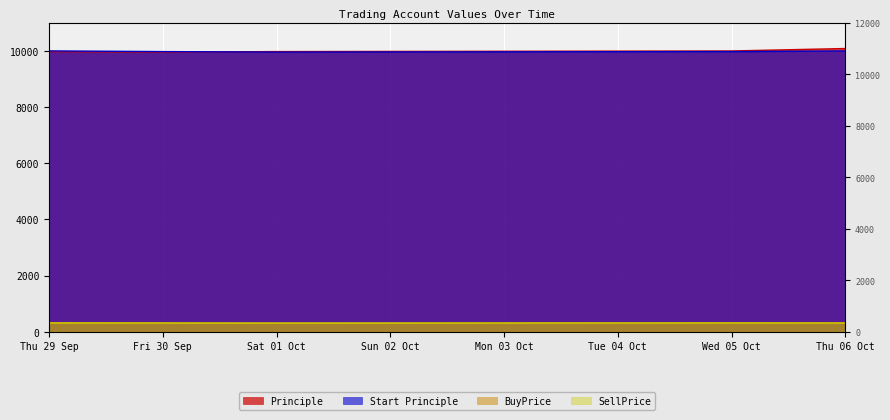

What is the difference between the Start Principle values at Thu 29 Sep and Fri 30 Sep?

25.0